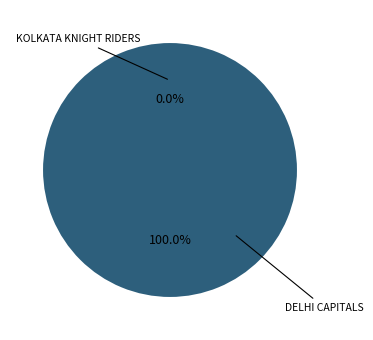

What is the majority slice?

Delhi Capitals